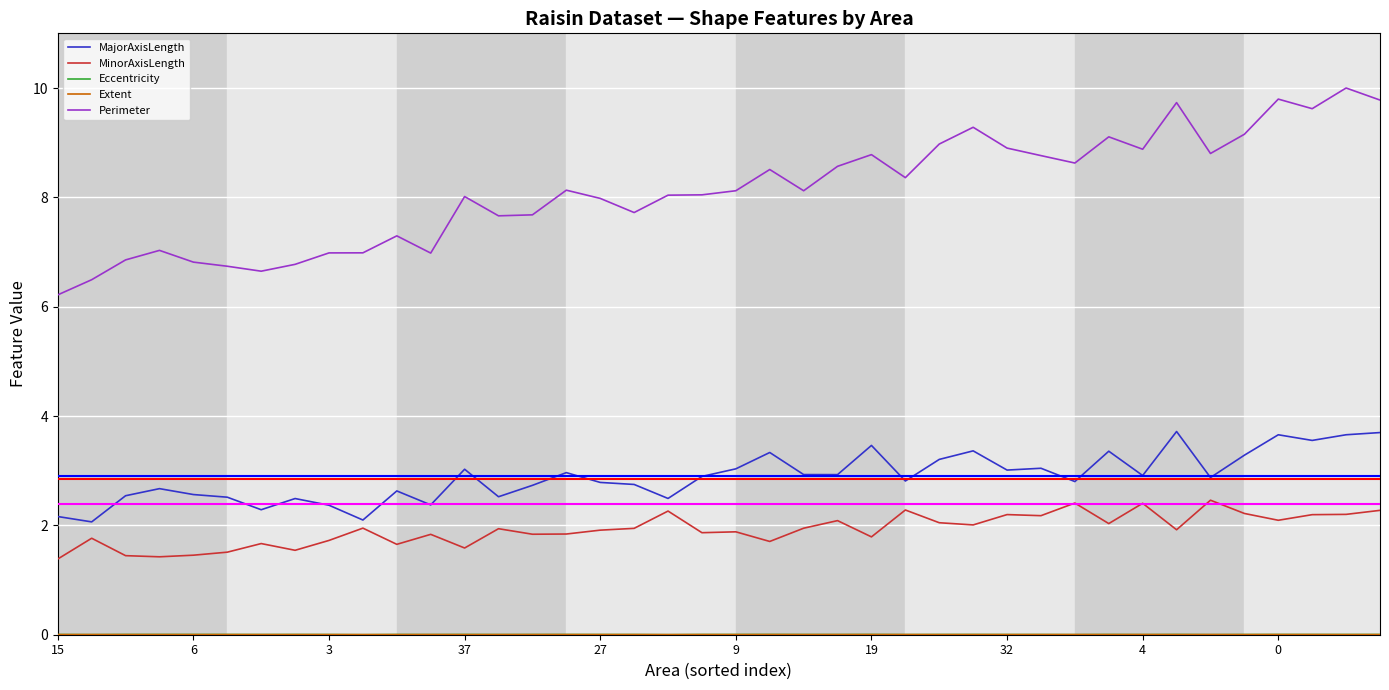

Which series has the largest range (max minus min)?

Perimeter